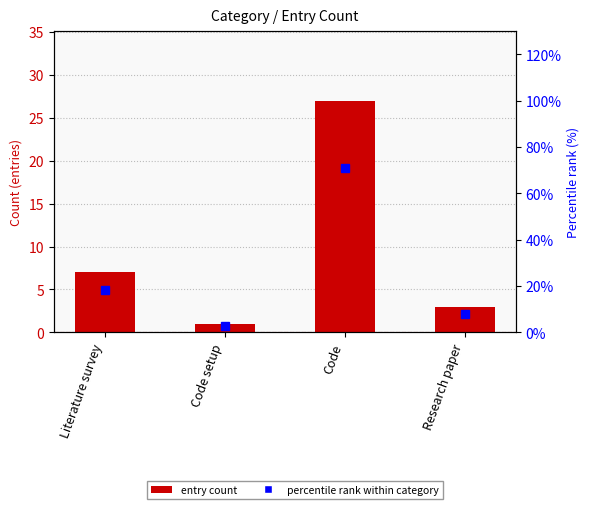

Are the bars grouped side by side (vs. stacked)?

Yes